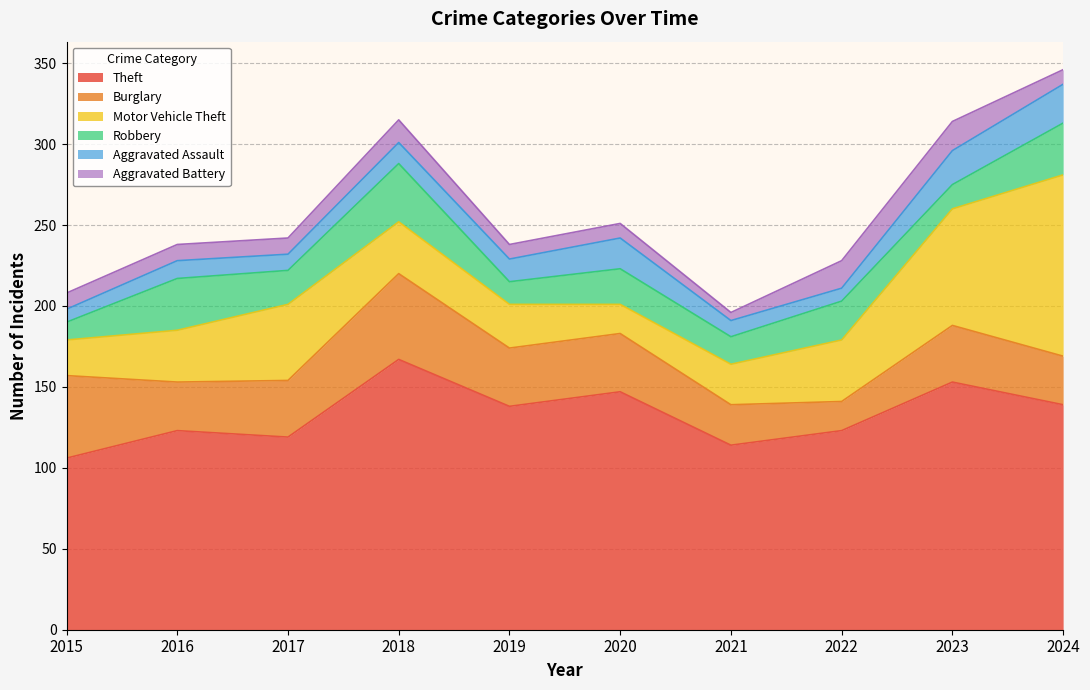

Where is the first local minimum for Aggravated Battery?

2021